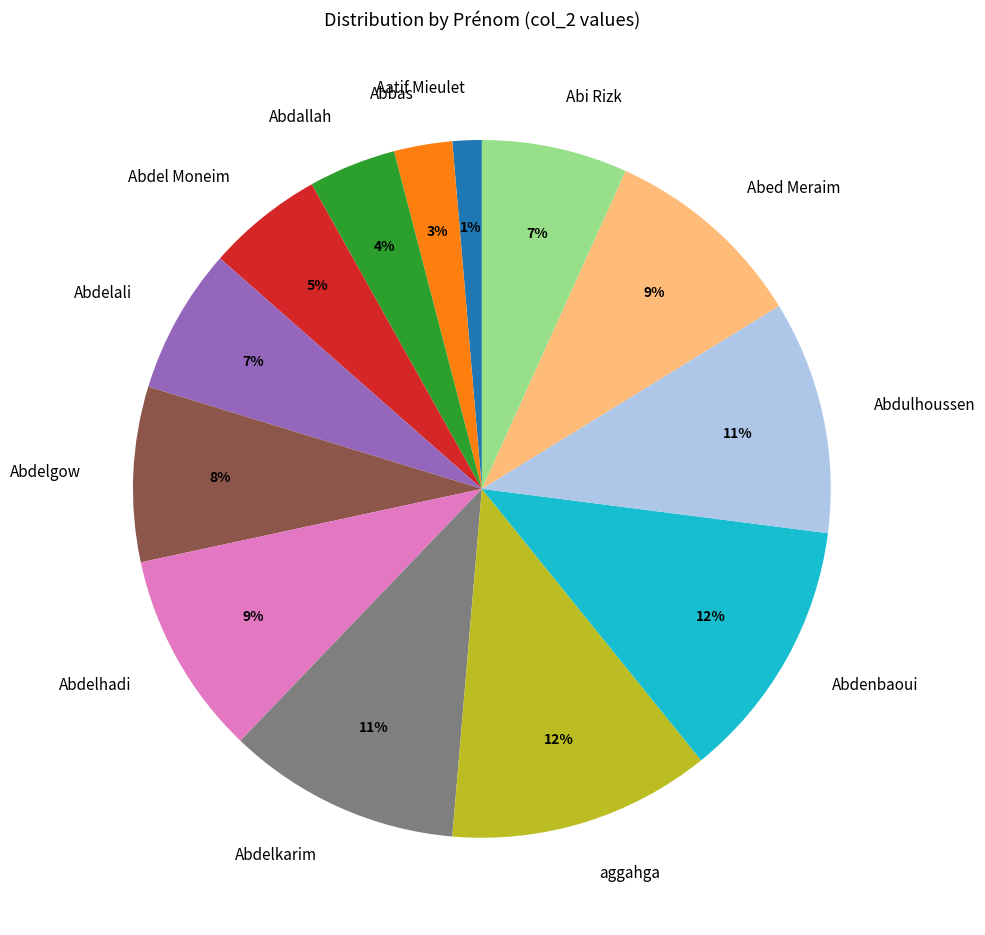

Which category has the smallest portion of the pie?

Aatif Mieulet